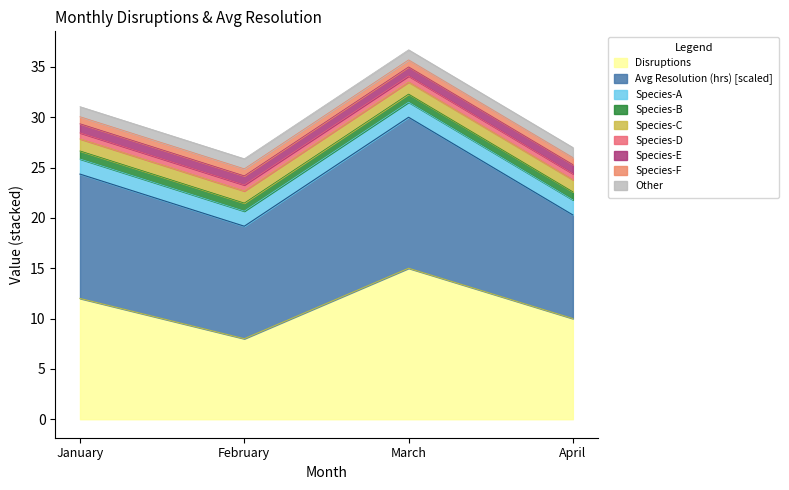

How many values are below 12?

2